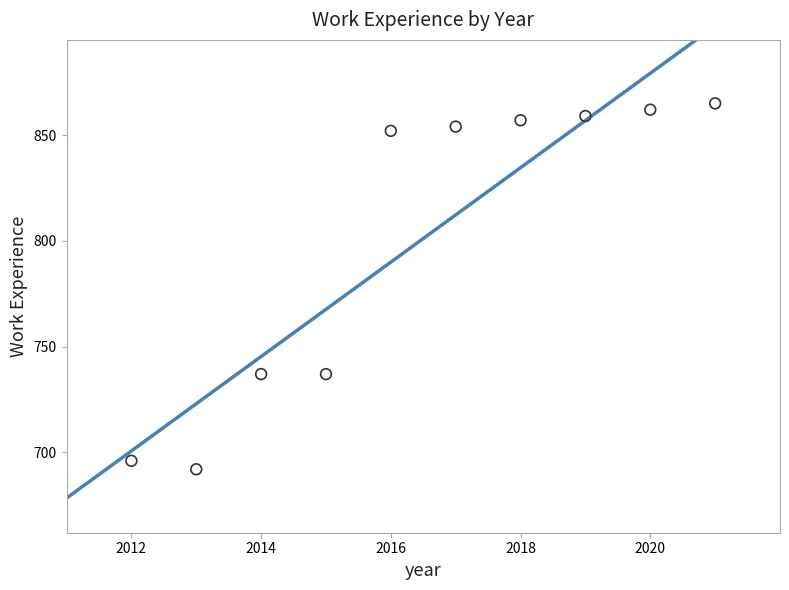

What is the range of Y values (max minus min)?

173